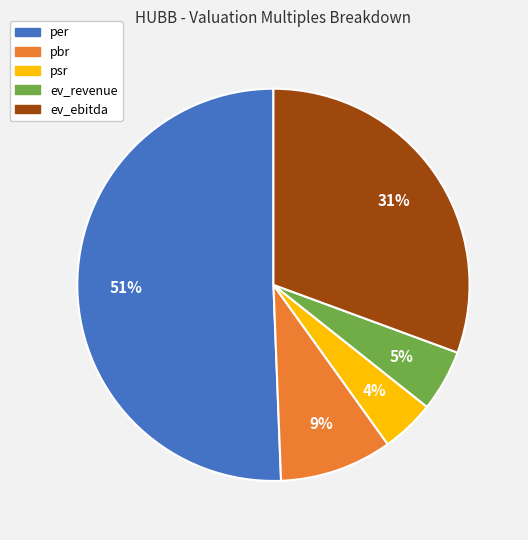

Does any single category account for the majority?

Yes